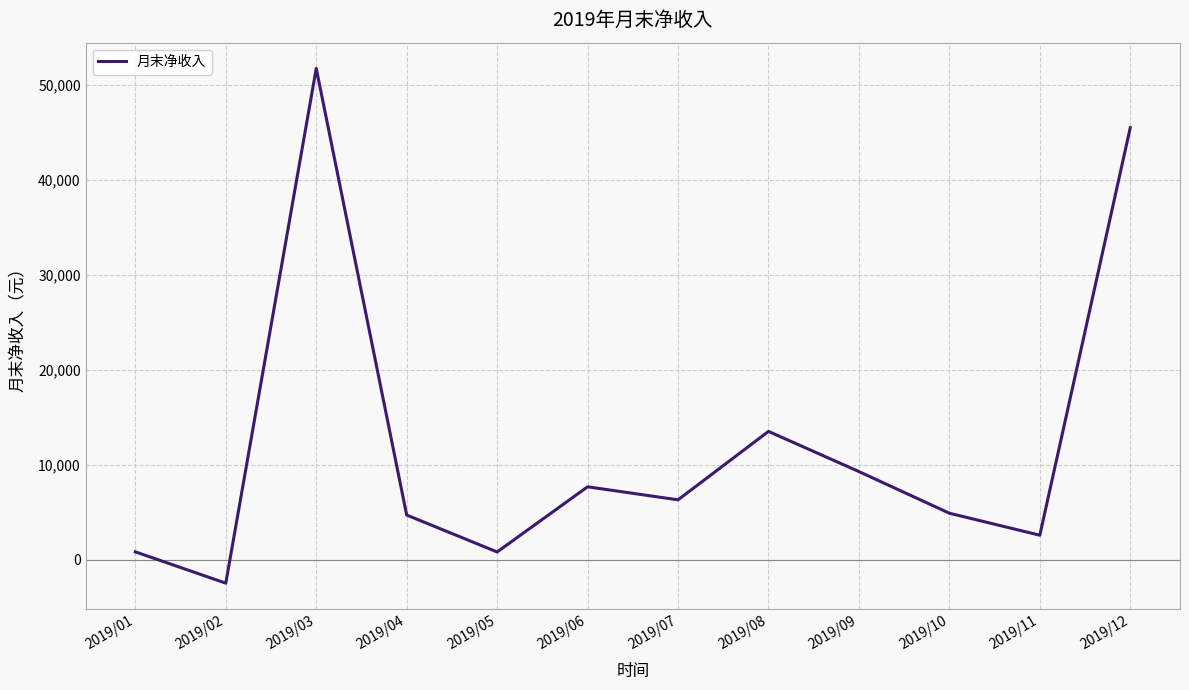

Where is the first local minimum?

2019/02